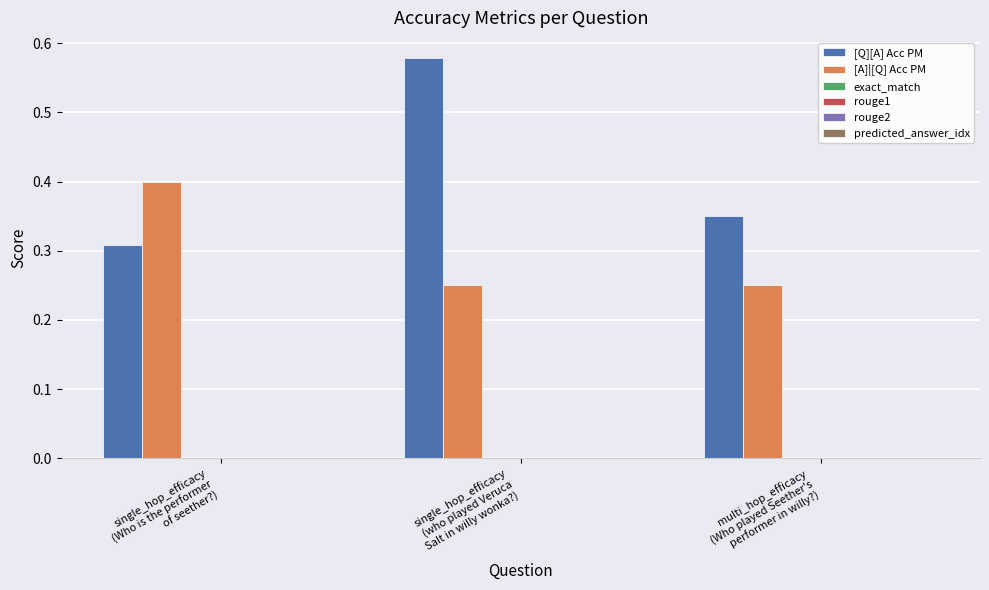

Count the [Q][A] Acc PM values in the range 0 to 1.

3